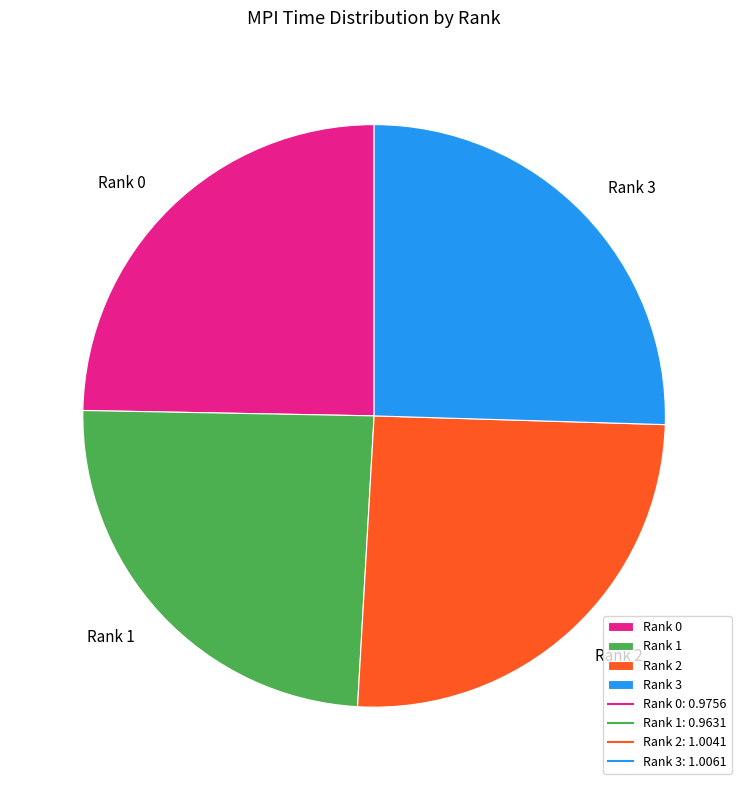

Does Rank 3 represent more than half of the total?

No